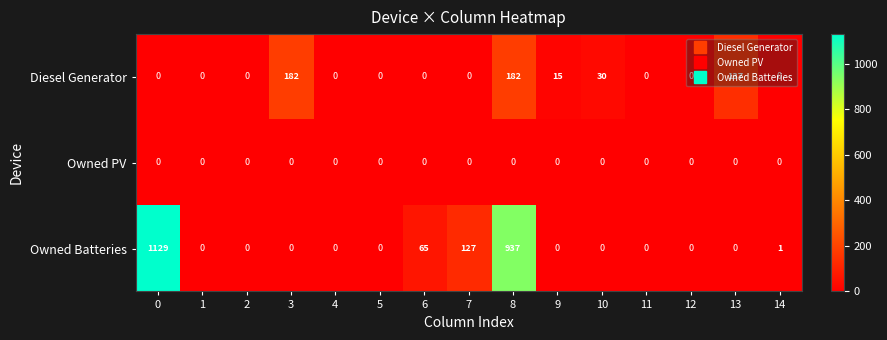

Which series has the widest spread of values?

Owned Batteries